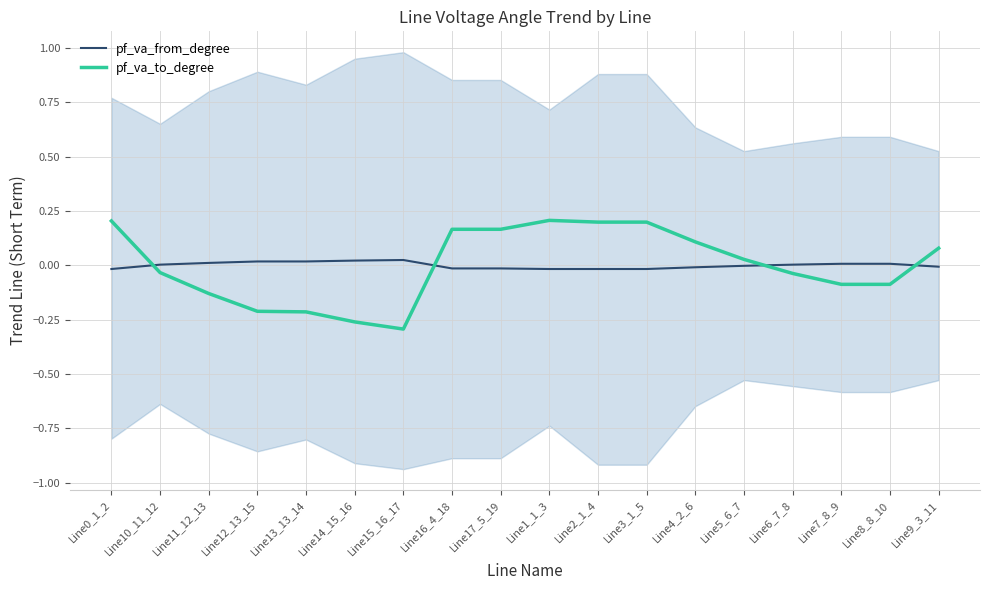

What is the label of the 7th point from the left?

Line15_16_17